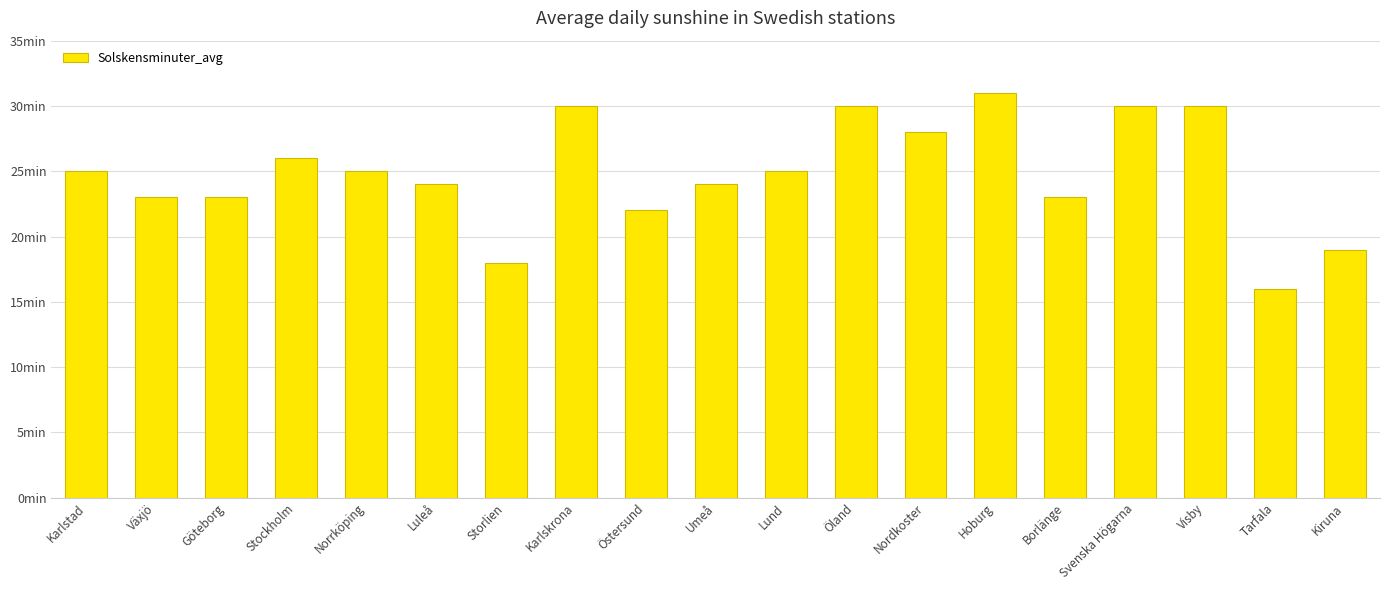

Which label corresponds to the largest value in the chart?

Hoburg